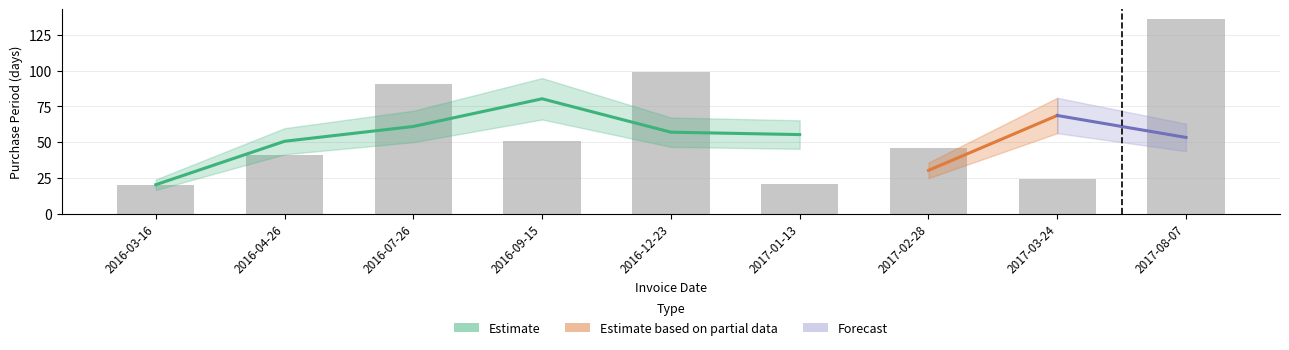

How many bars are there in total?

9